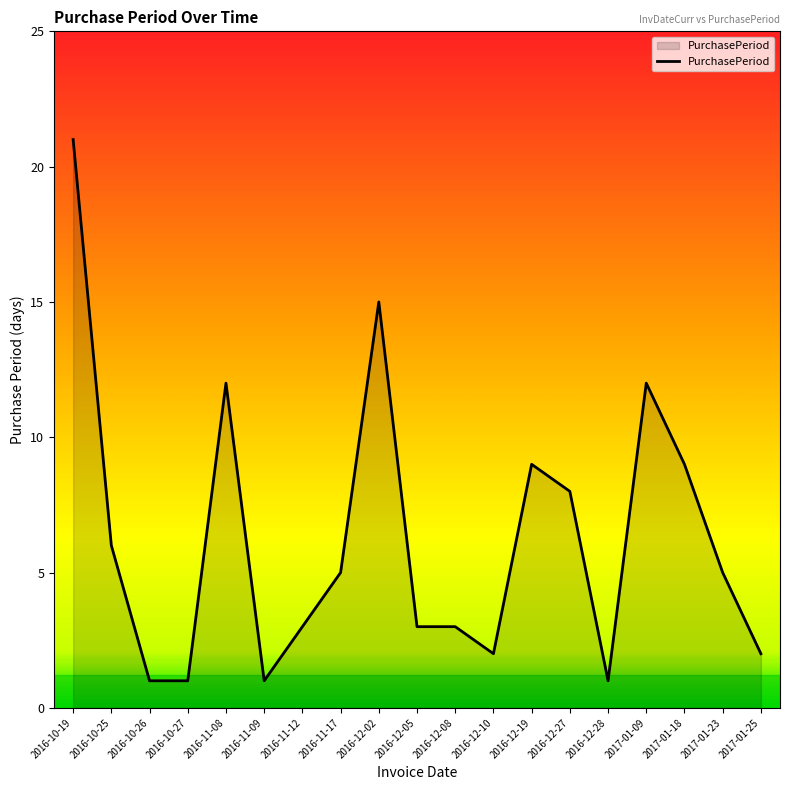

Which label corresponds to the largest value in the chart?

2016-10-19